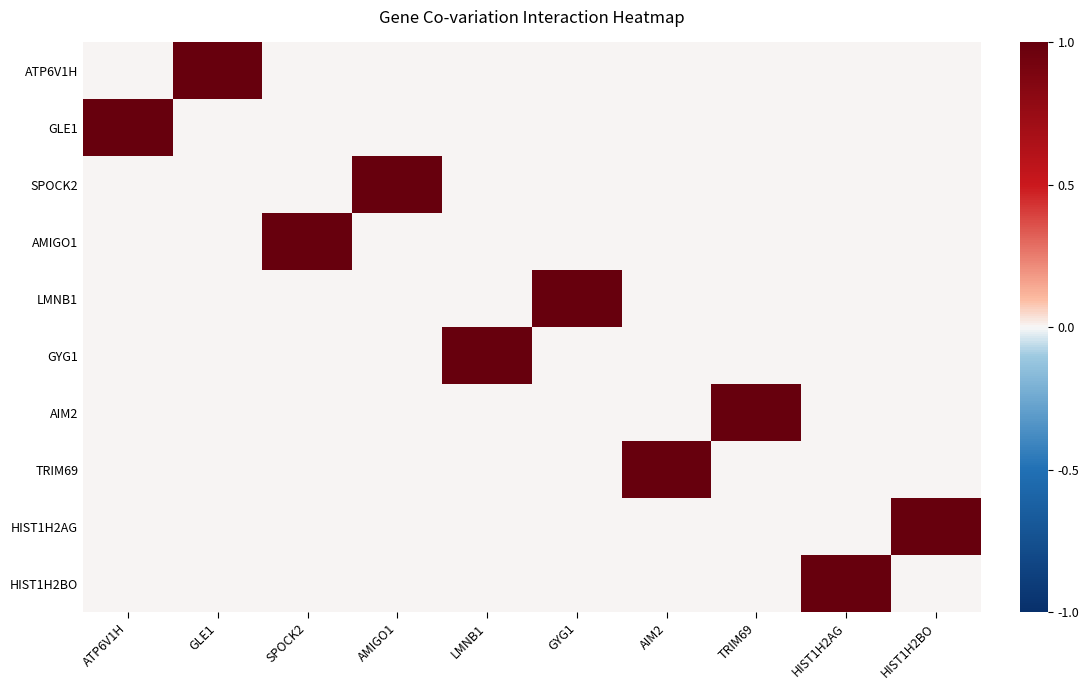

What is the difference between the highest and lowest values at TRIM69?

1